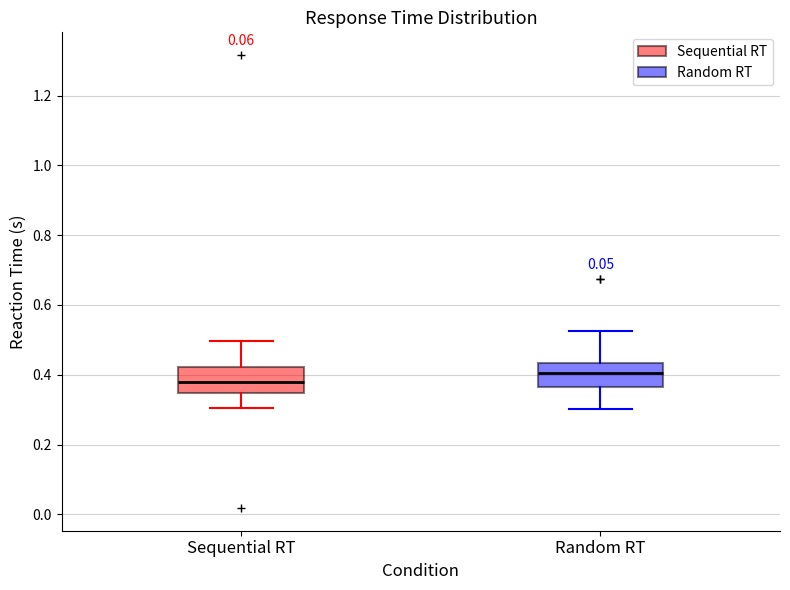

Which box's median line is the highest?

Random RT